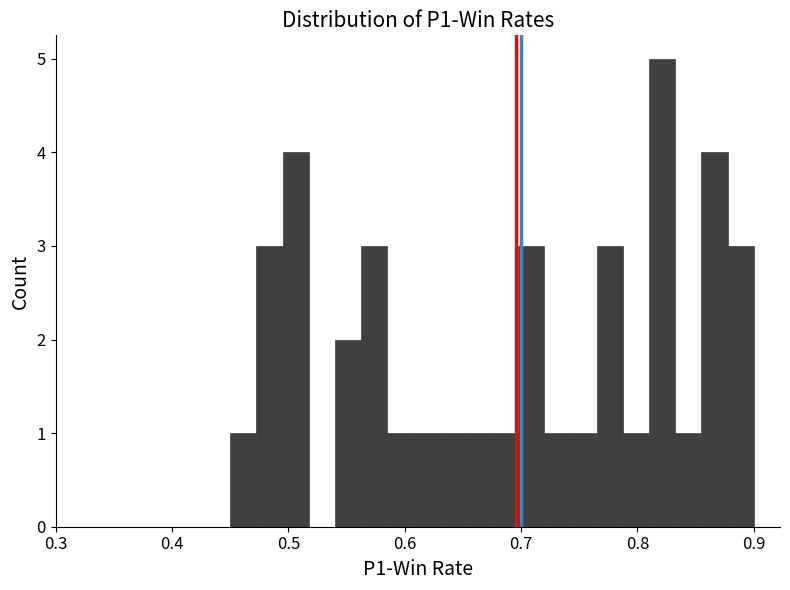

Around what value on the x-axis is the tallest bar? Give the approximate position of its centre, as read against the axis.

0.82